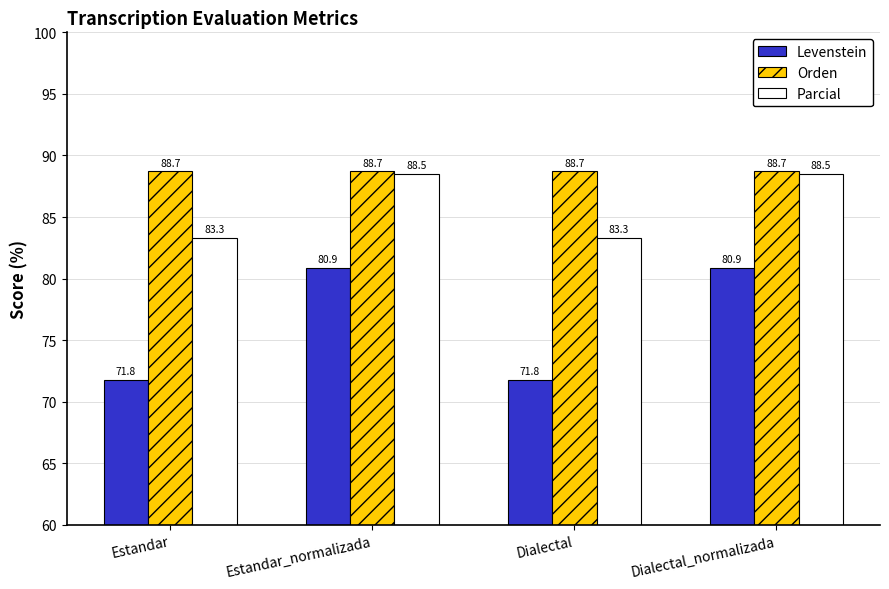

Rank the series by their average value, from lowest to highest.

Levenstein, Parcial, Orden